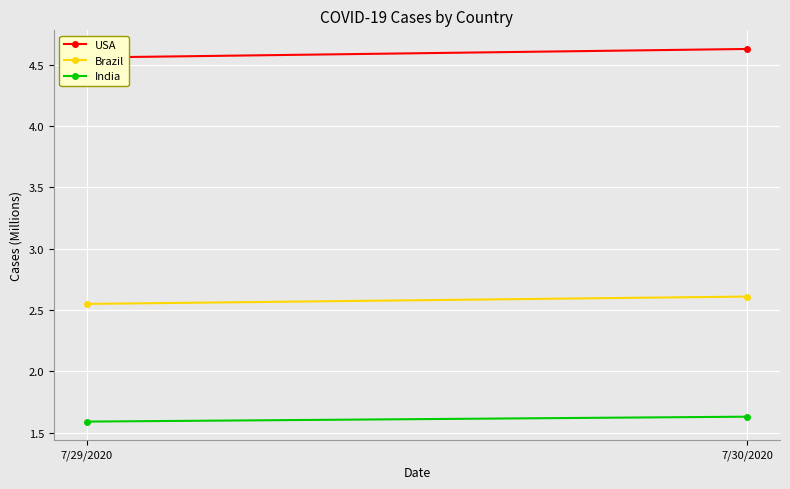

Read the Brazil value at 7/30/2020.

2.6